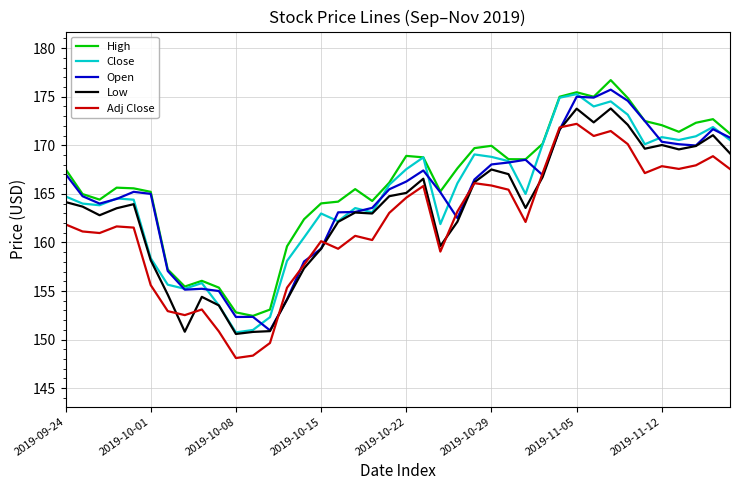

What is the minimum value for Adj Close?

148.1